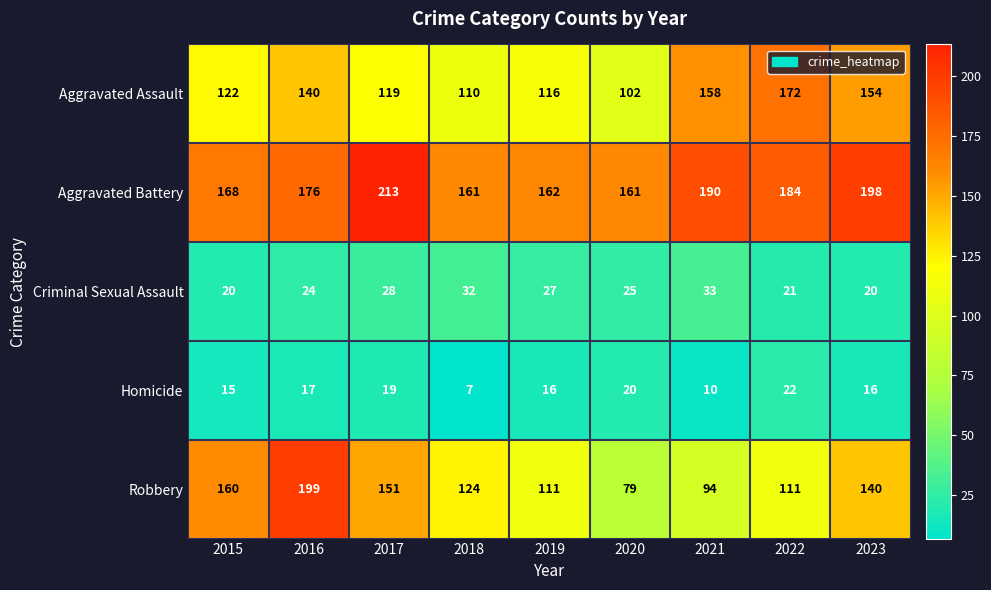

True or false: Aggravated Battery has a value of 190 at 2021.

True